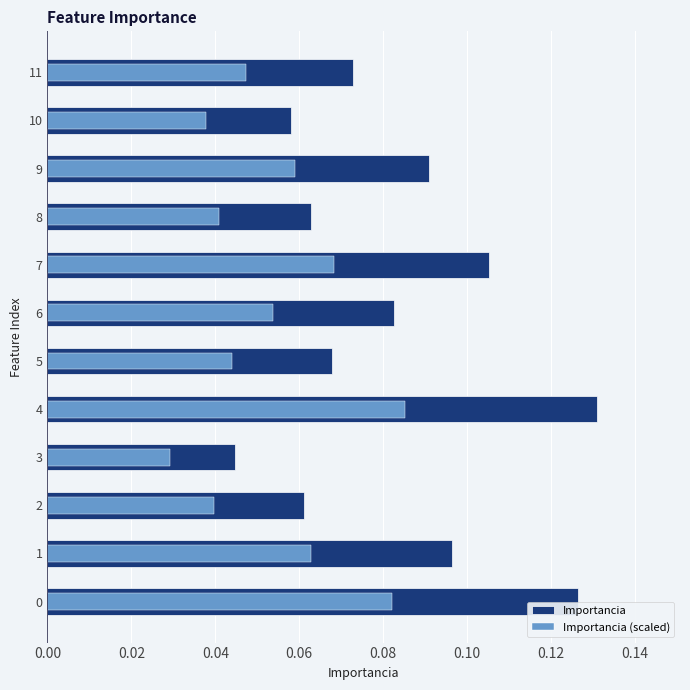

True or false: Importancia has a value of 0.0 at 8.

False